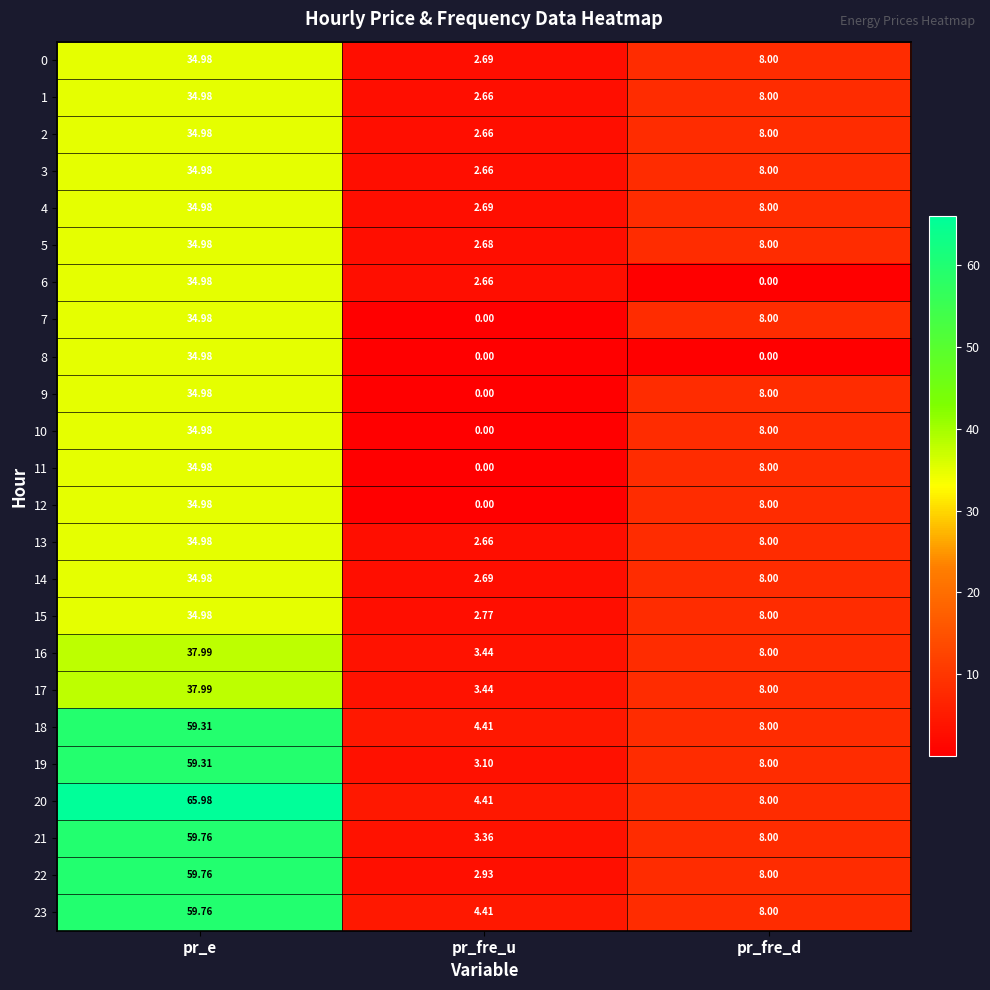

What is the total value across all series at pr_e?

999.5